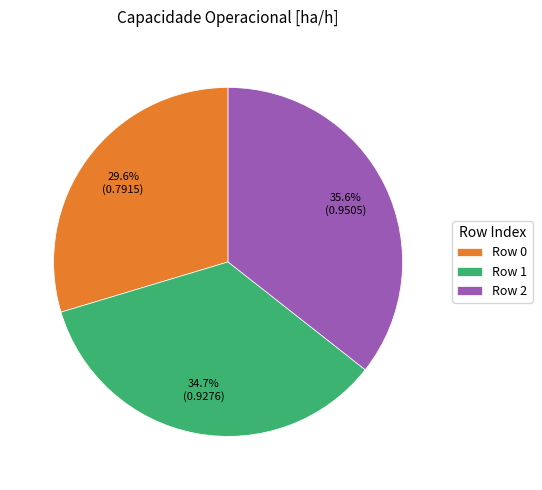

Rank the categories by value from lowest to highest.

Row 0, Row 1, Row 2